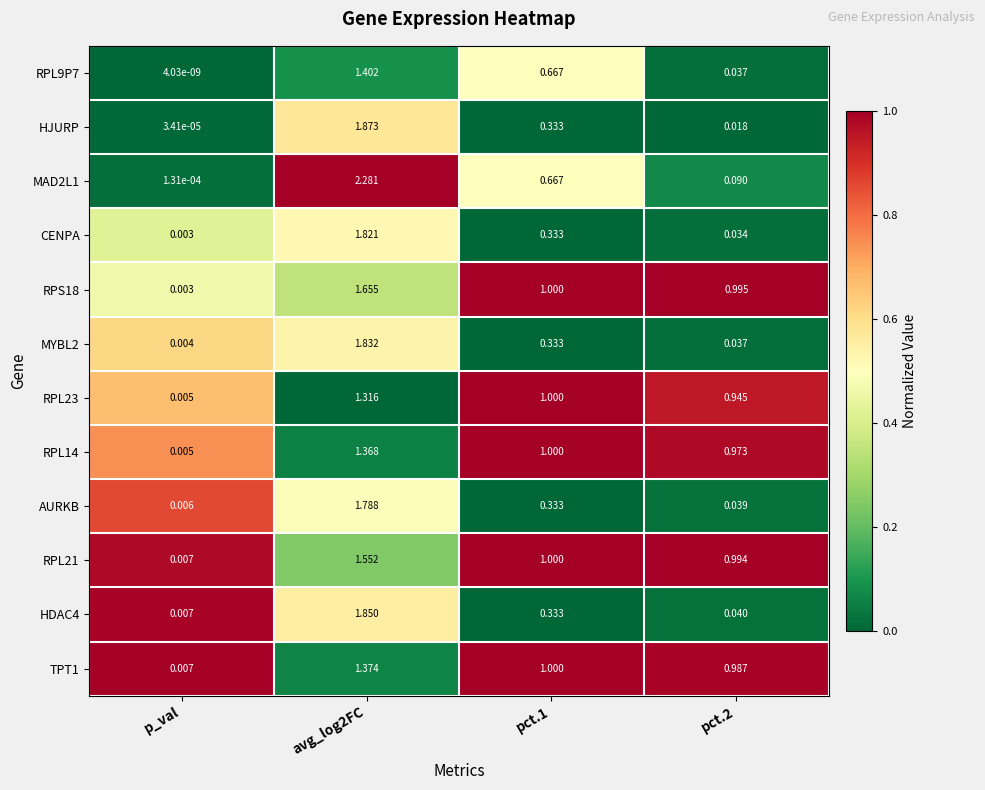

Is the value of RPL23 at pct.2 greater than the value of RPS18 at avg_log2FC?

No